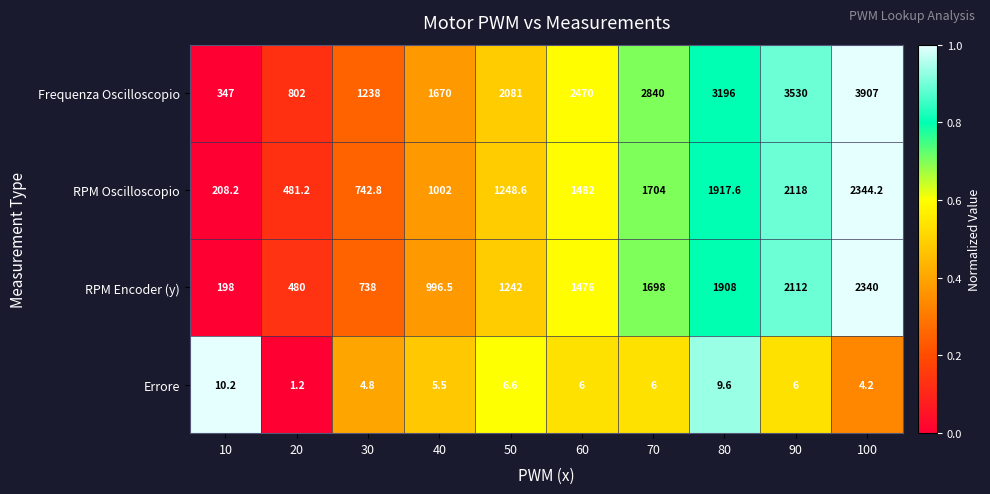

Which series has the largest range (max minus min)?

Frequenza Oscilloscopio